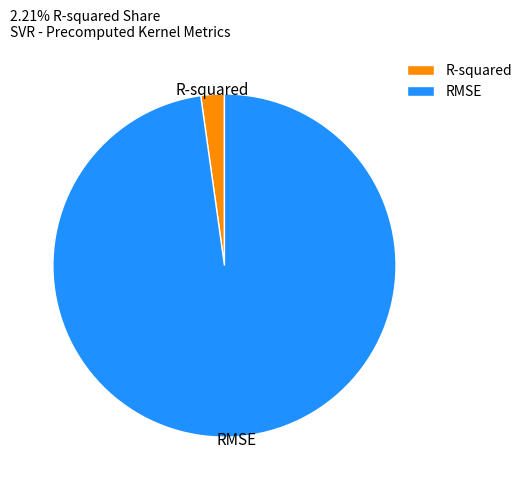

Is it true that R-squared is 17% of the pie?

False